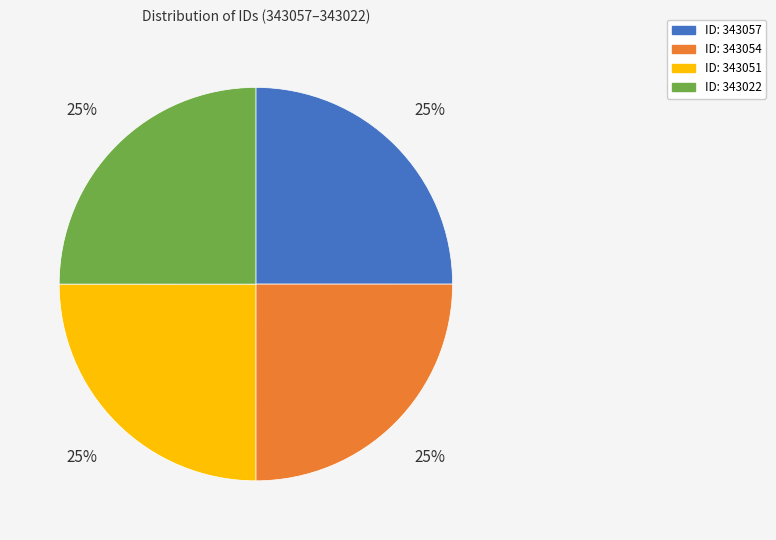

Is there a majority slice in this chart?

No